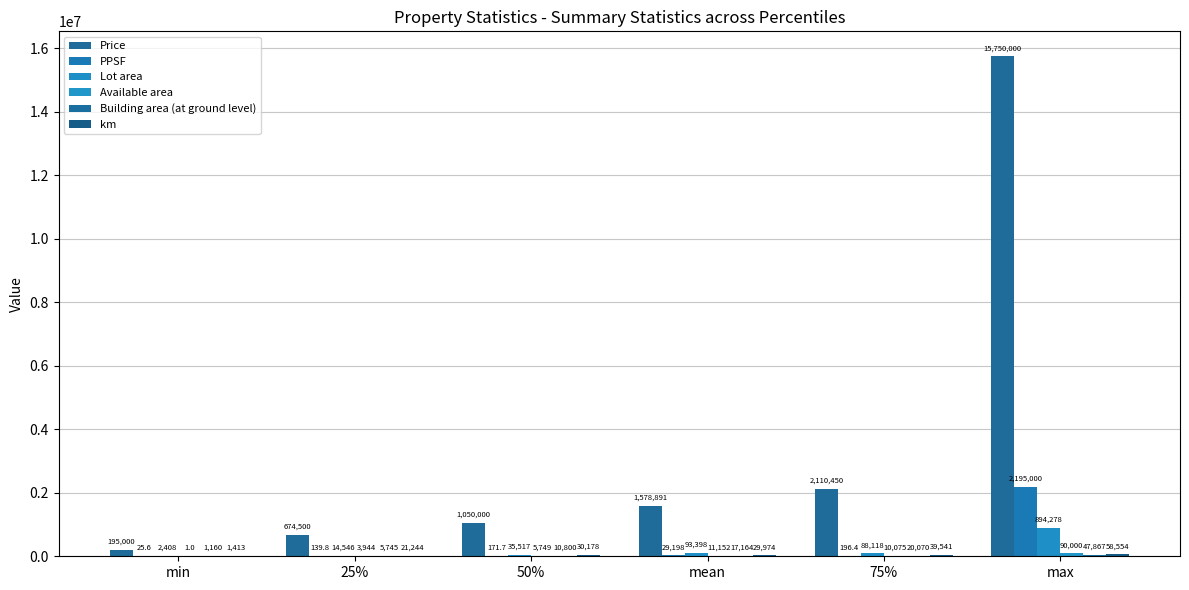

Is it true that Available area equals 154150.3 at max?

False